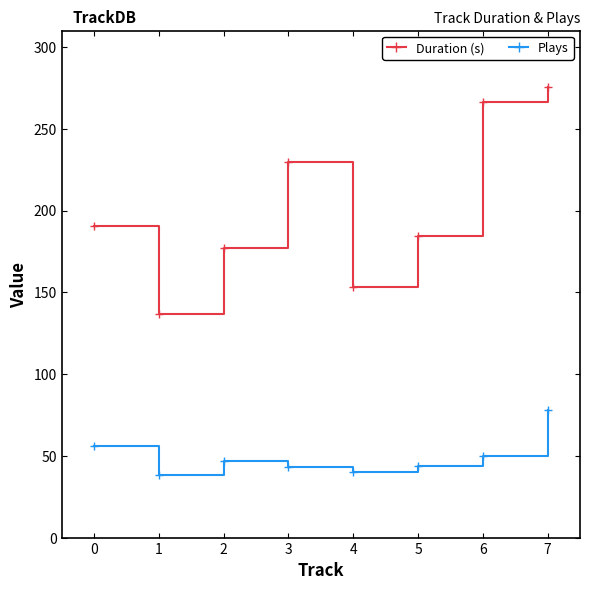

True or false: Plays and Duration (s) cross at least once.

False